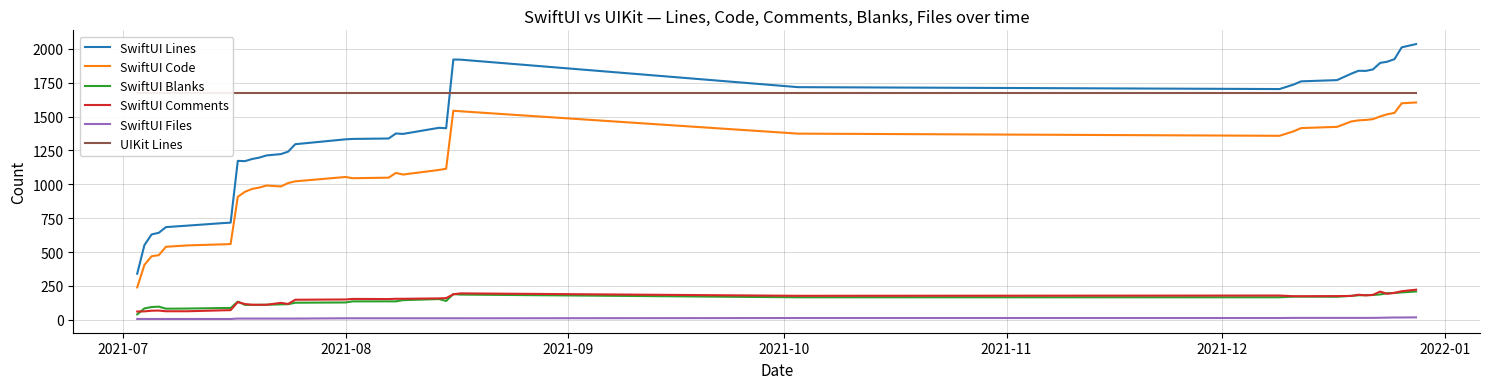

True or false: SwiftUI Comments and UIKit Lines intersect in this chart.

False